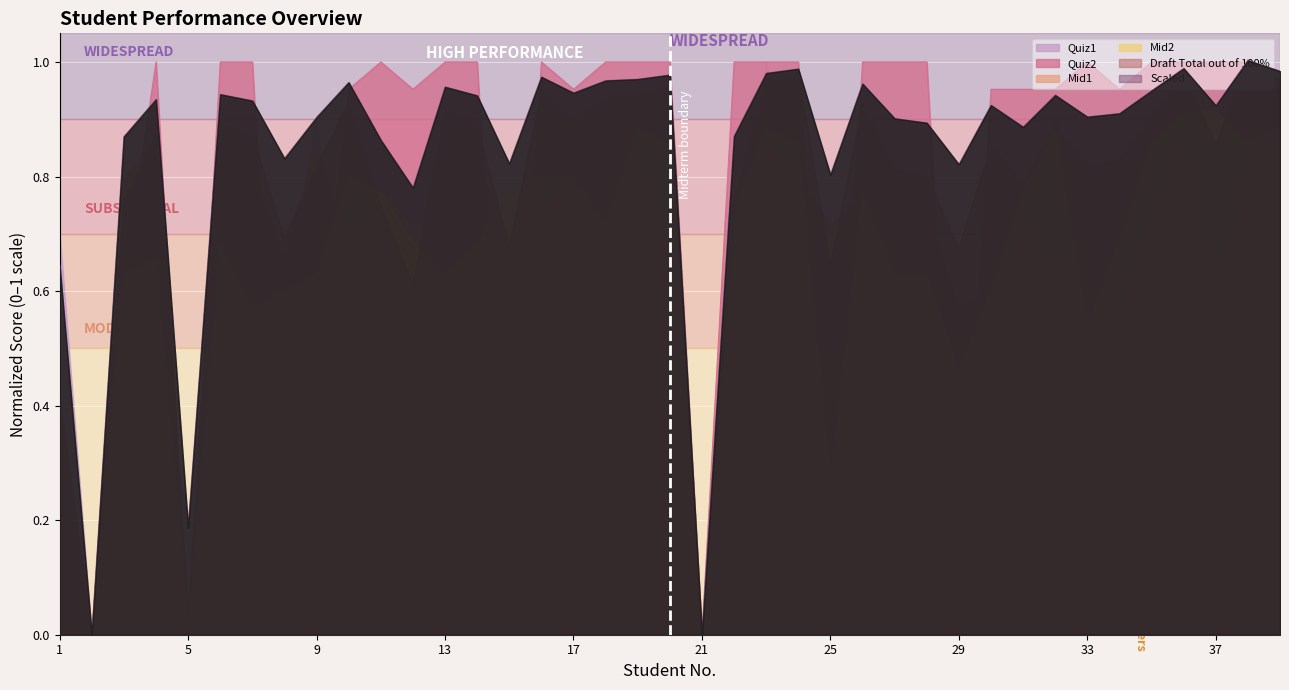

In Draft Total out of 100%, how many points are lower than both neighbors (excluding endpoints)?

12